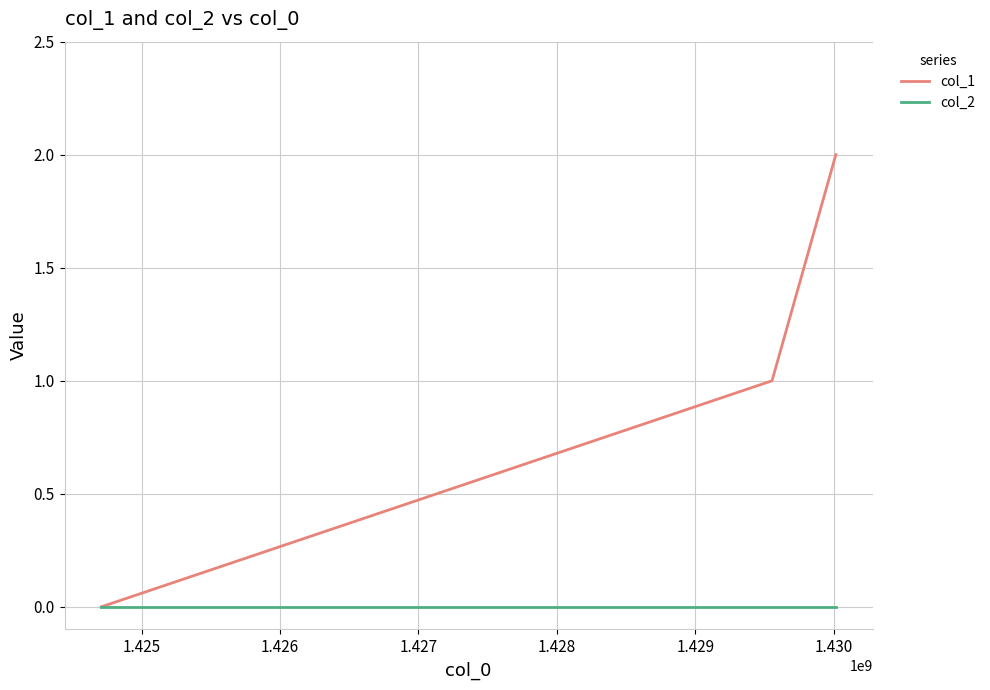

List the series in order of their peak value, highest first.

col_1, col_2